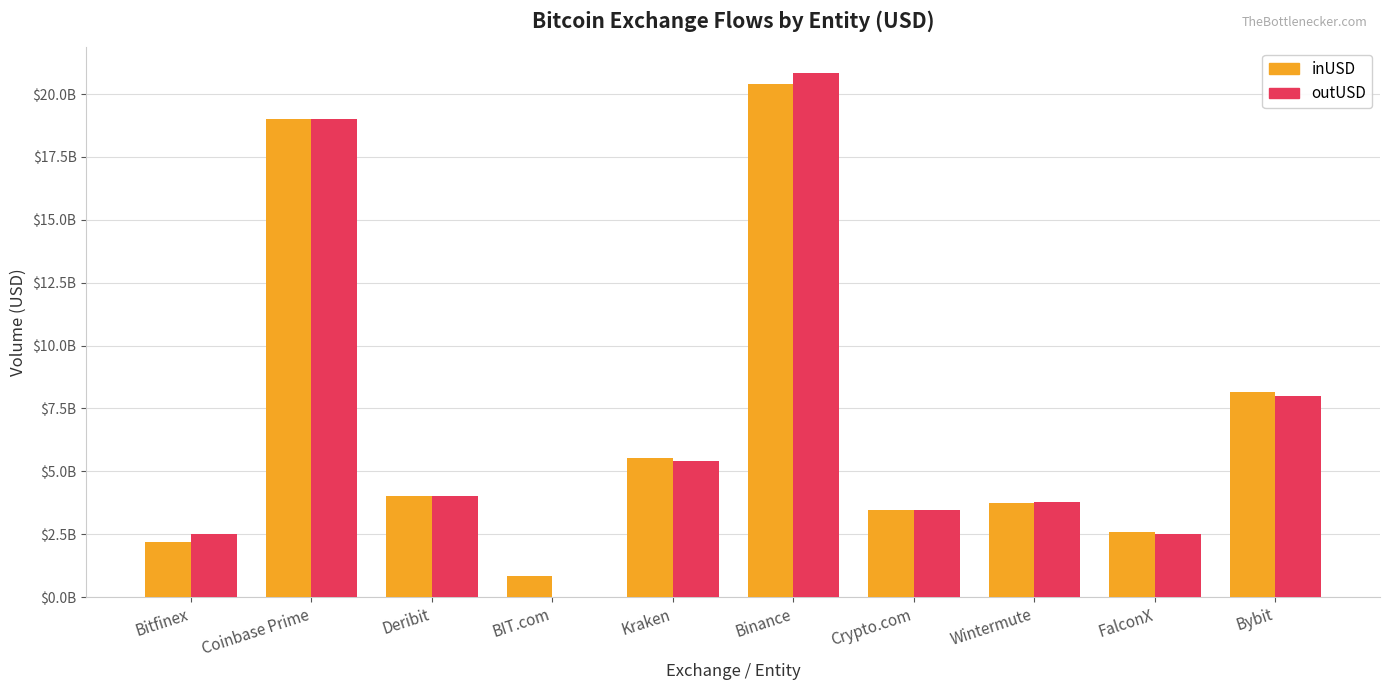

What position from the left is Crypto.com?

7